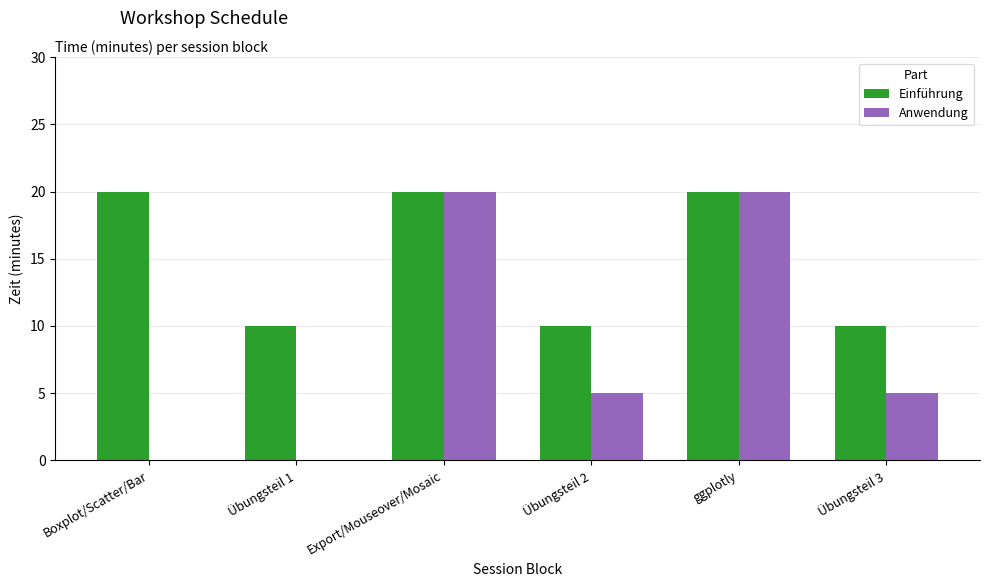

What is the total value across all series at Übungsteil 3?

15